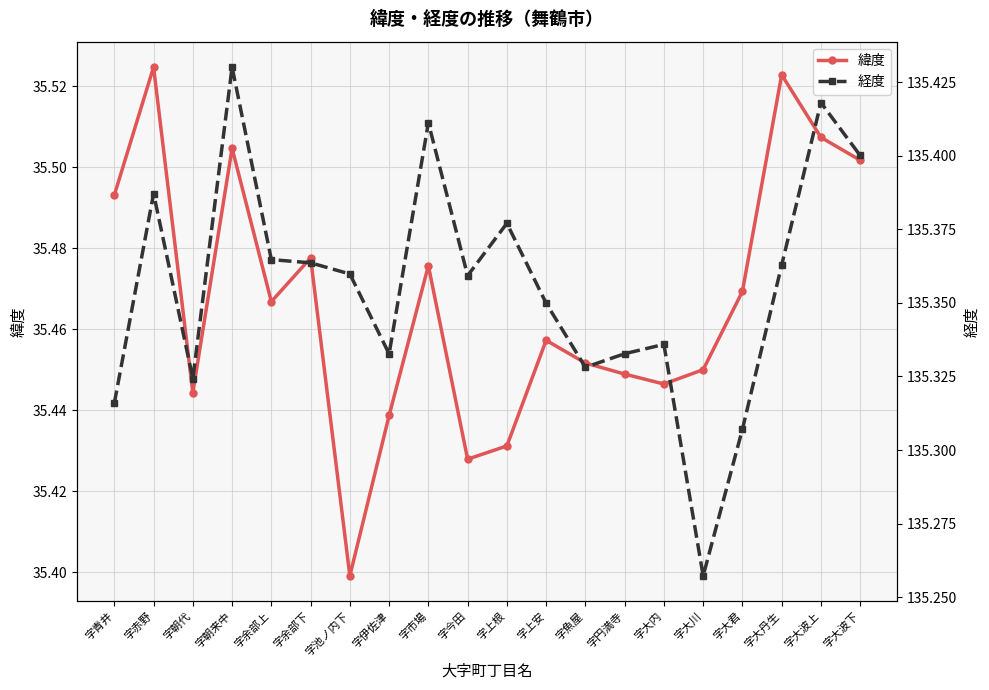

What is the difference between the maximum and minimum values in the 緯度 series?

0.1